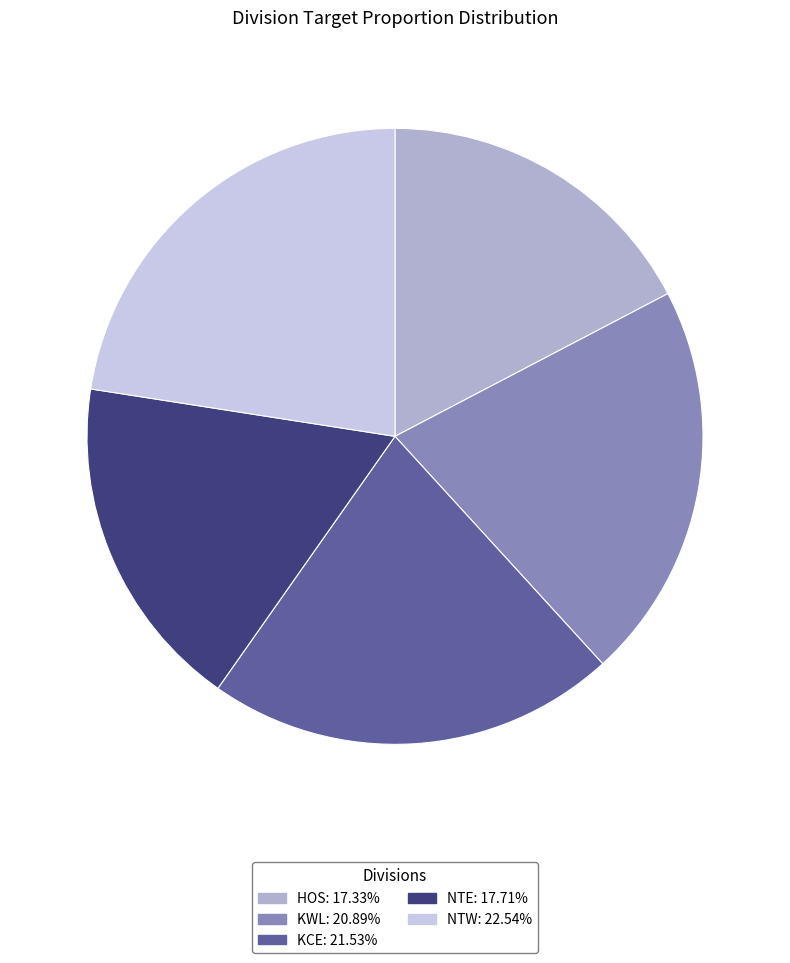

Which slice is the largest?

NTW